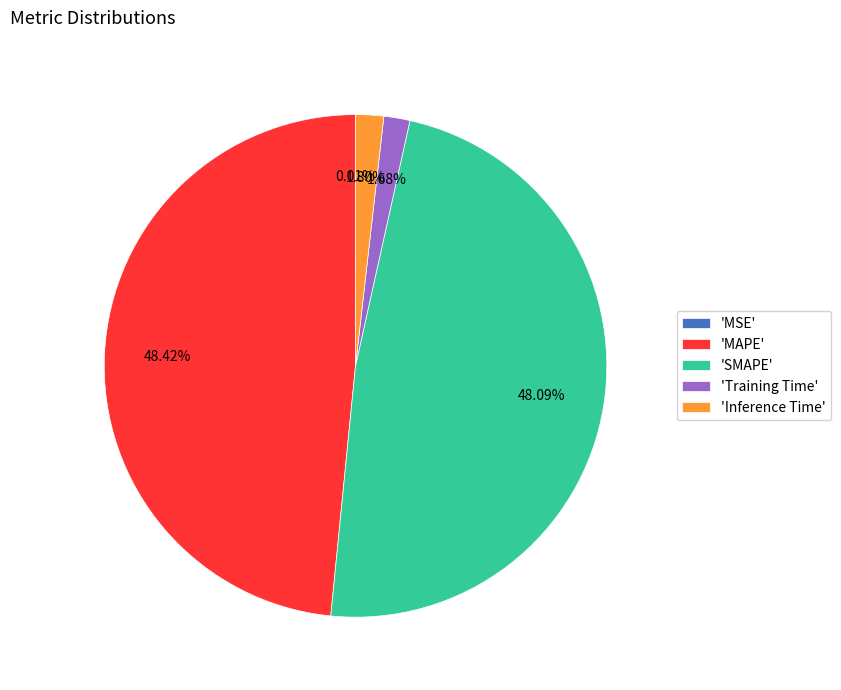

To the nearest percent, what is the average slice percentage?

20%